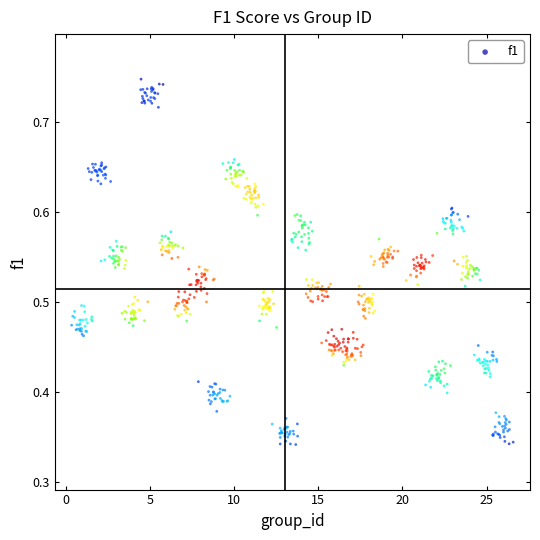

Count the number of points in this scatter plot.

750